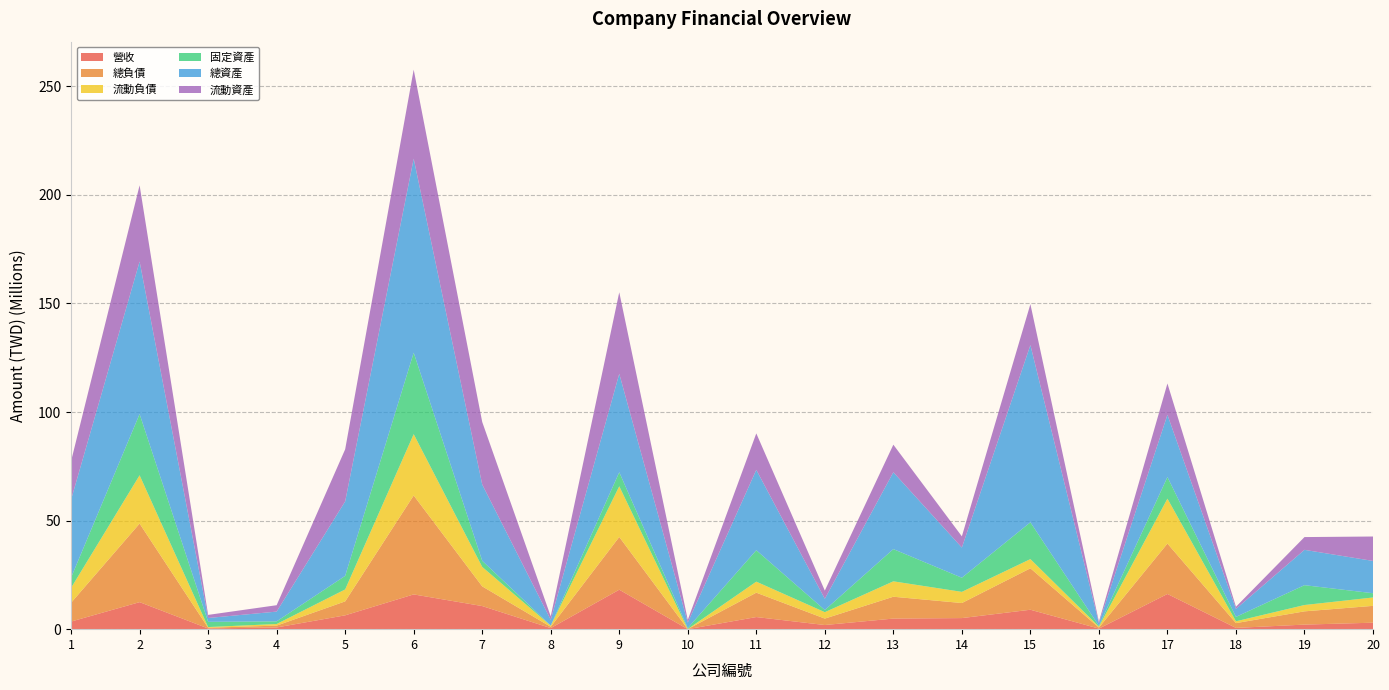

Reading right to left, extract all data points from this chart.

營收: 20=2982896	19=2105463	18=582507	17=16212219	16=264739	15=8947025	14=5105472	13=4876269	12=1911443	11=5580571	10=1099	9=18174618	8=495363	7=10642772	6=16007336	5=6375012	4=790670	3=321866	2=12447734	1=3504613
總負債: 20=7751227	19=6098713	18=2206160	17=23211685	16=456646	15=19080501	14=6928608	13=10058613	12=2957041	11=11222707	10=26464	9=24284633	8=585416	7=9068289	6=45565622	5=6422322	4=842843	3=335911	2=36177931	1=8649025
流動負債: 20=3859129	19=2916521	18=836520	17=20678315	16=435675	15=4241699	14=5143742	13=7093159	12=2957041	11=5077465	10=26224	9=23346000	8=510660	7=8963408	6=28236998	5=5498113	4=738960	3=316139	2=22251273	1=6871552
固定資產: 20=1959636	19=9138047	18=2022344	17=9954978	16=382412	15=16935430	14=6515162	13=14839653	12=996170	11=14468268	10=455714	9=6459772	8=53213	7=2822881	6=37528808	5=6249123	4=1230357	3=2401070	2=28202304	1=4752982
總資產: 20=14870897	19=16276452	18=3685524	17=28675117	16=1232068	15=81628960	14=13886122	13=35400464	12=5158962	11=37027452	10=2521393	9=45362668	8=2663363	7=35126604	6=89342533	5=34298324	4=4492278	3=1766977	2=70232337	1=35875920
流動資產: 20=11249322	19=5876722	18=984178	17=14416126	16=690296	15=18839149	14=5169541	13=12697145	12=3784385	11=16787114	10=1237325	9=37540724	8=1599460	7=28809687	6=41006059	5=23993539	4=2940196	3=1431066	2=35110873	1=17747740